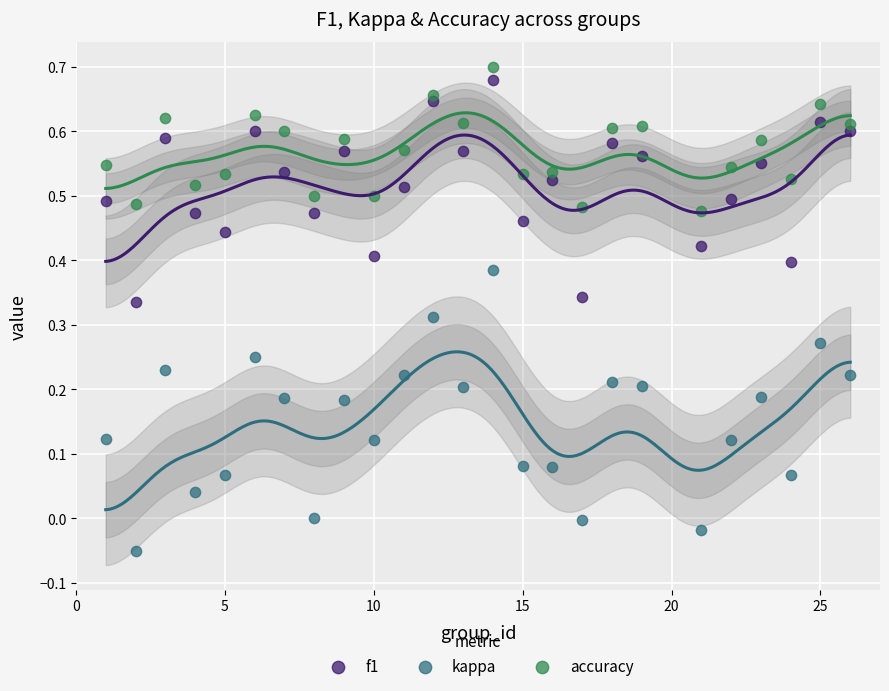

Which series has the largest Y range (max minus min)?

kappa